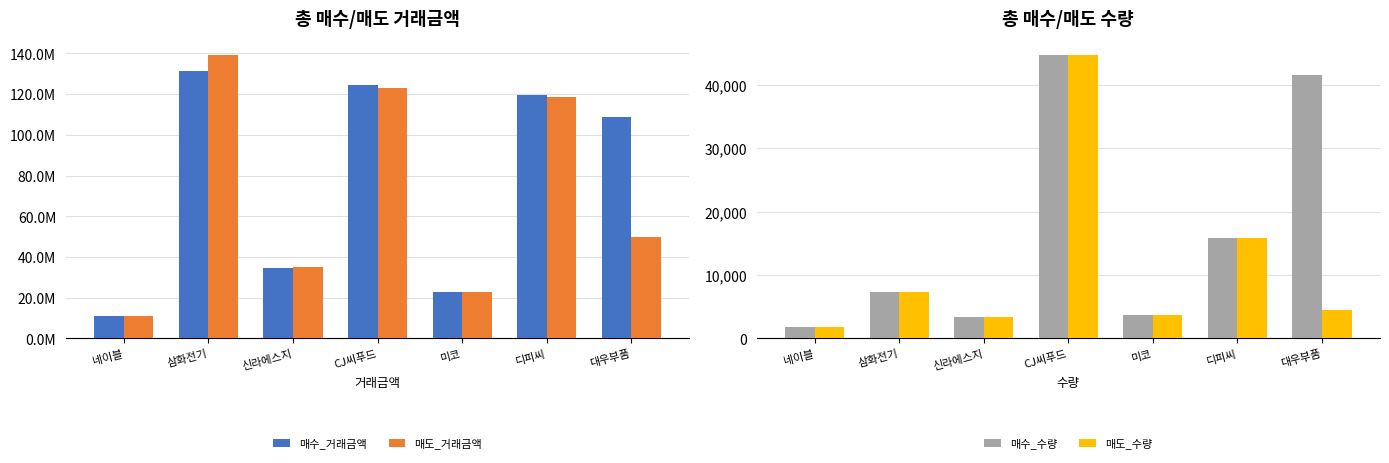

Does the chart contain any negative values?

No